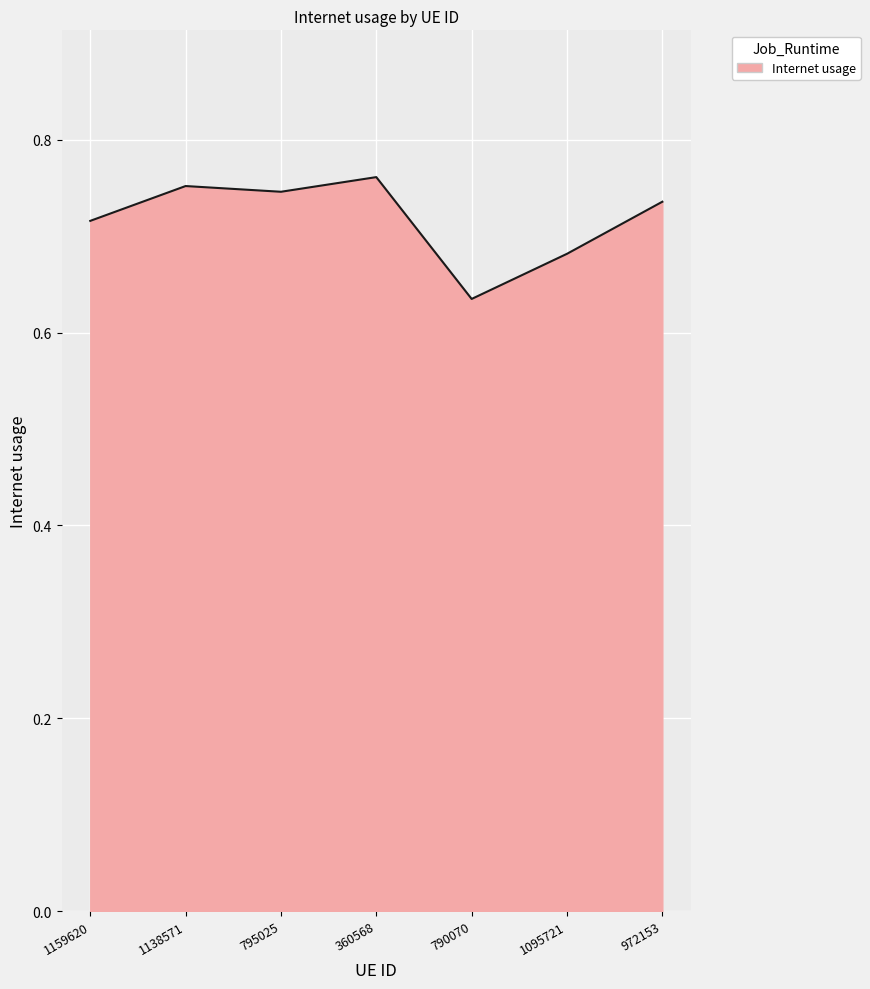

How many values are between 0 and 1?

7